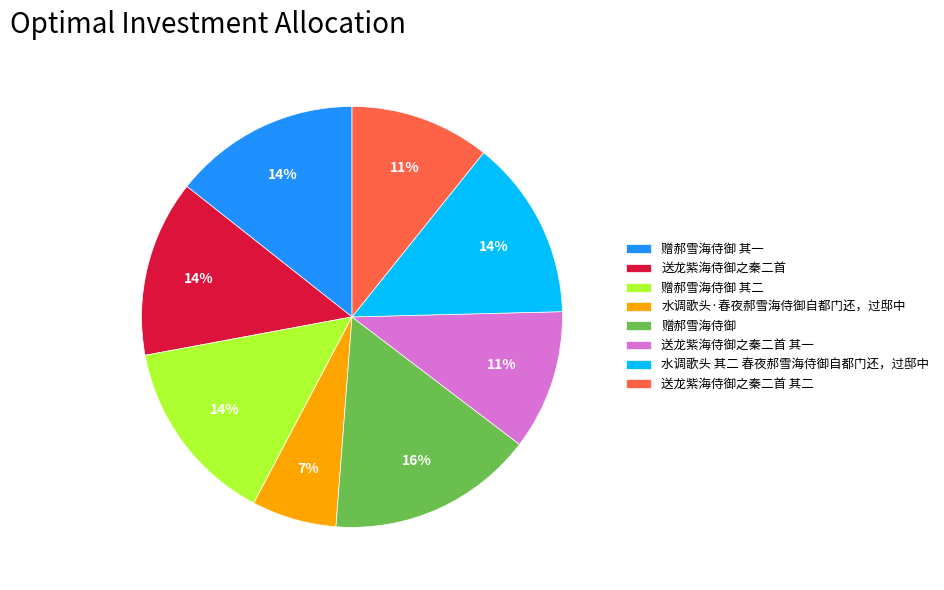

To the nearest percent, what is the combined percentage of 赠郝雪海侍御 其一 and 送龙紫海侍御之秦二首?

28%